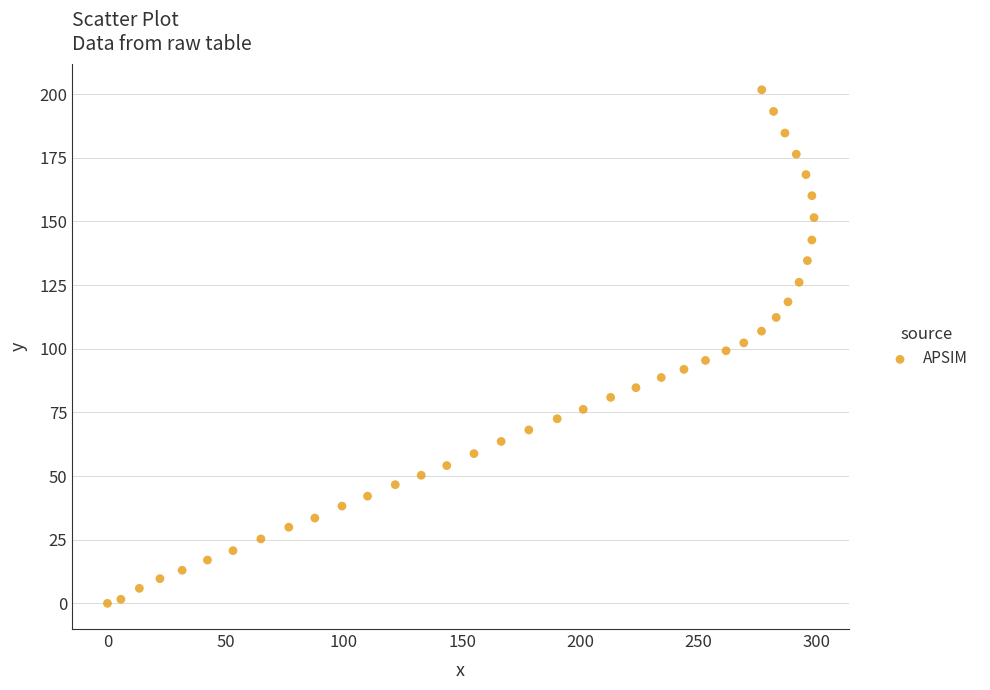

What is the range of Y values (max minus min)?

201.7